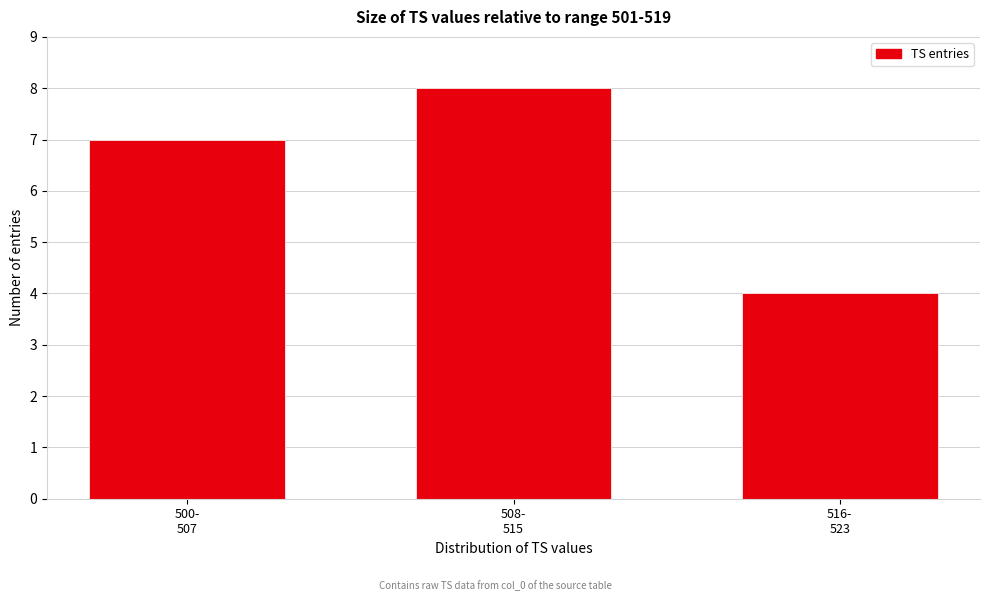

Reading left to right, transcribe all the data shown in this chart.

7	8	4